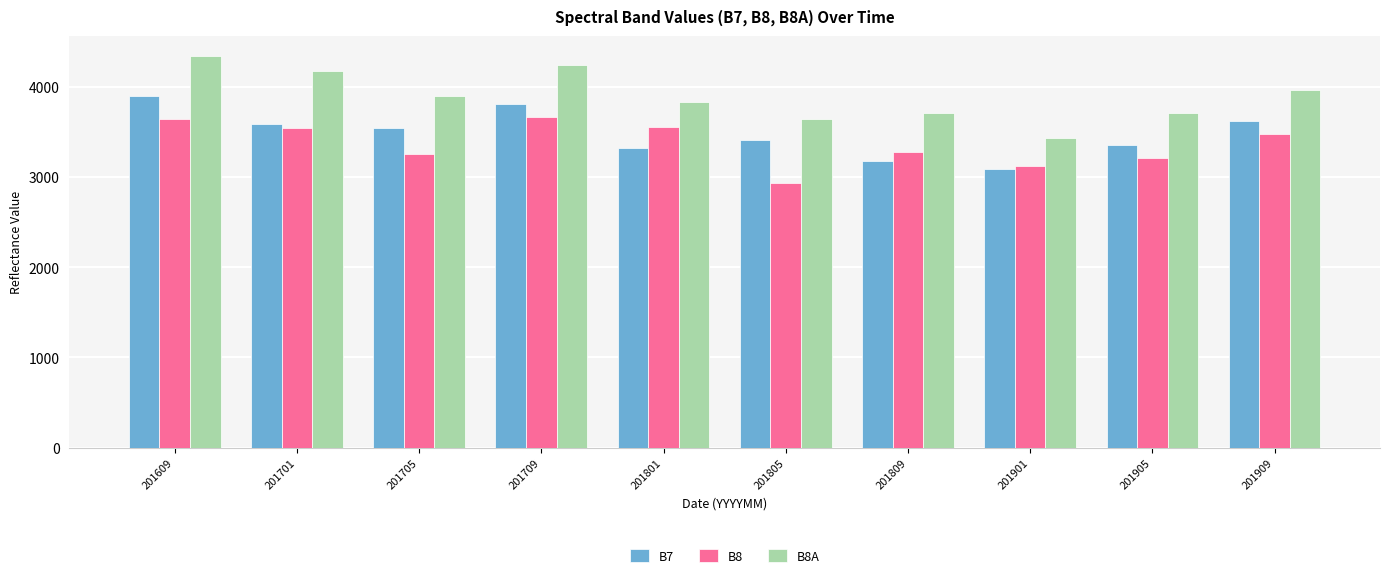

Which series changed the most between 201701 and 201805?

B8